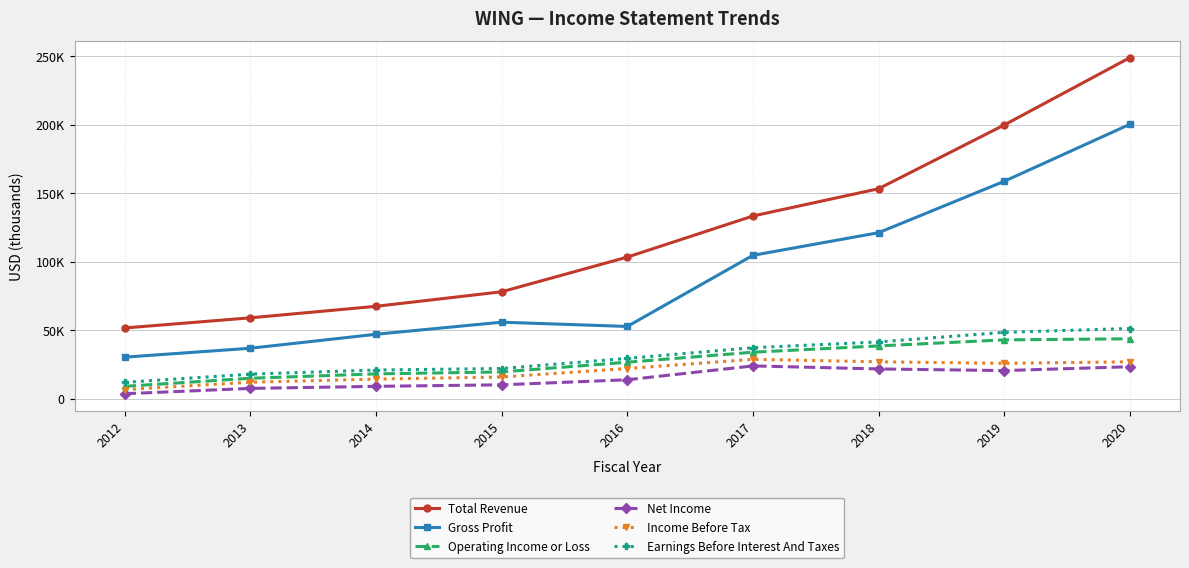

Which series changed the most between 2014 and 2015?

Total Revenue